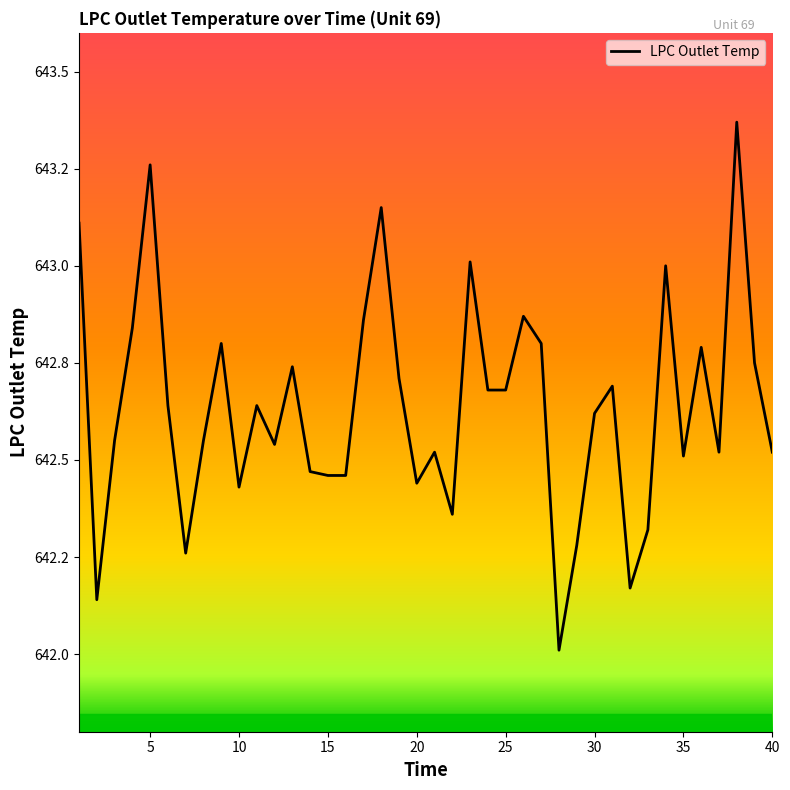

Is this an area chart (filled region under the line)?

No